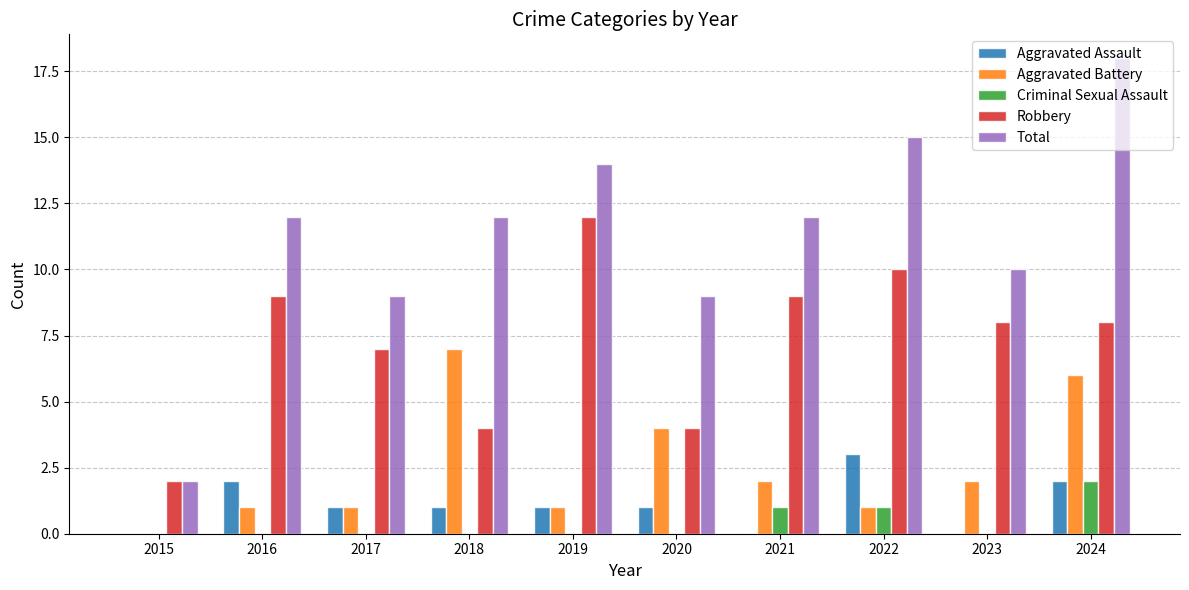

At which label does Criminal Sexual Assault reach its peak?

2024